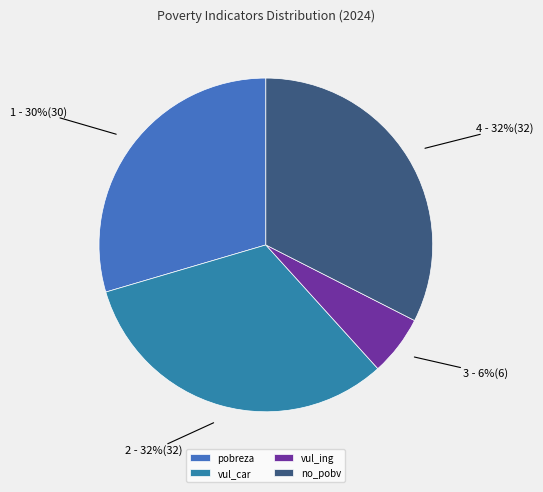

How many segments does this pie chart have?

4